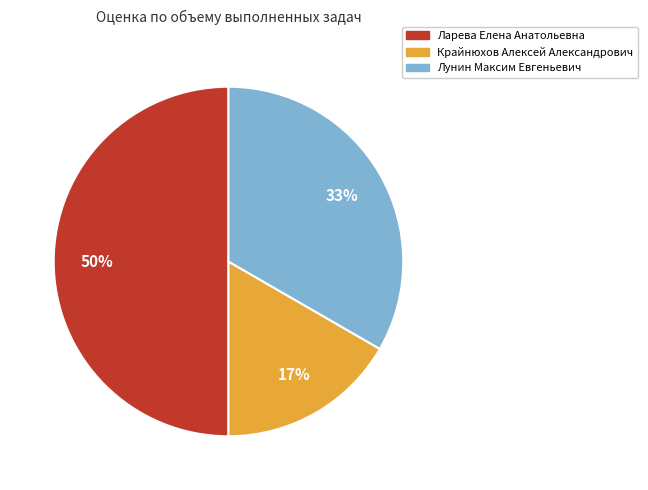

Does Крайнюхов Алексей Александрович represent more than half of the total?

No